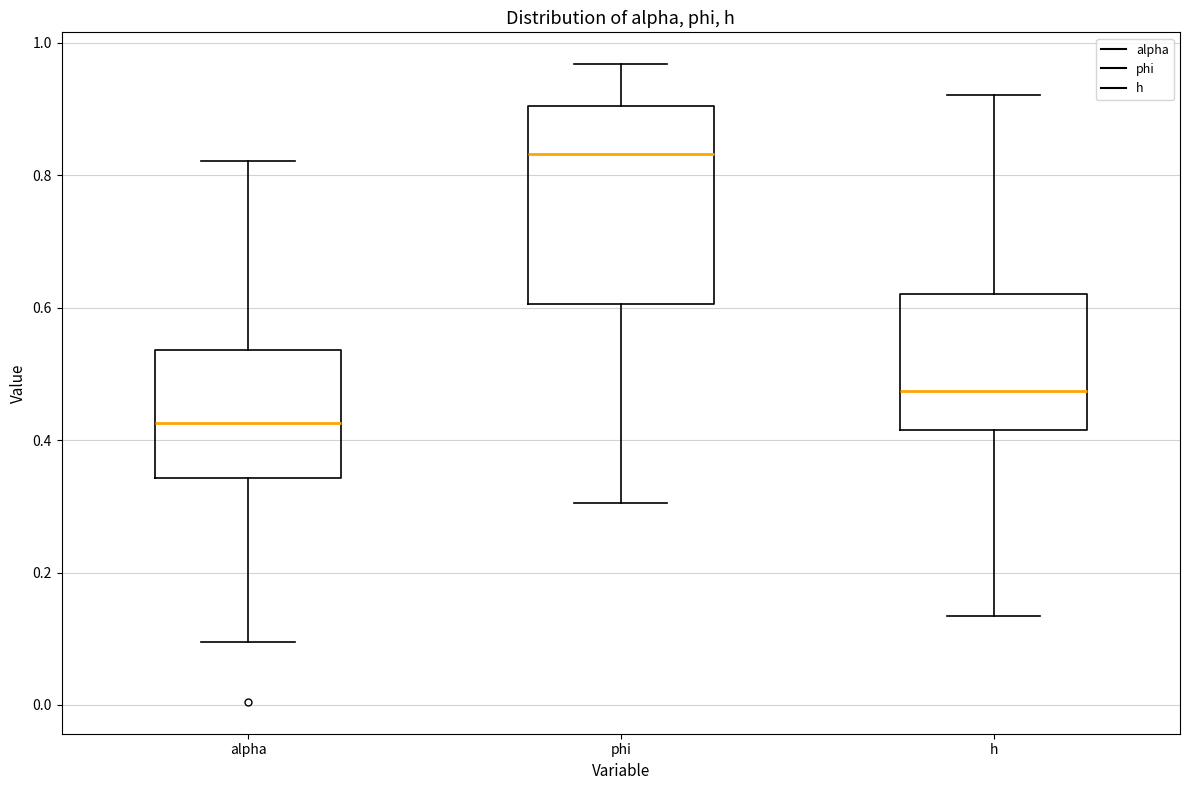

Which box's median line is the highest?

phi